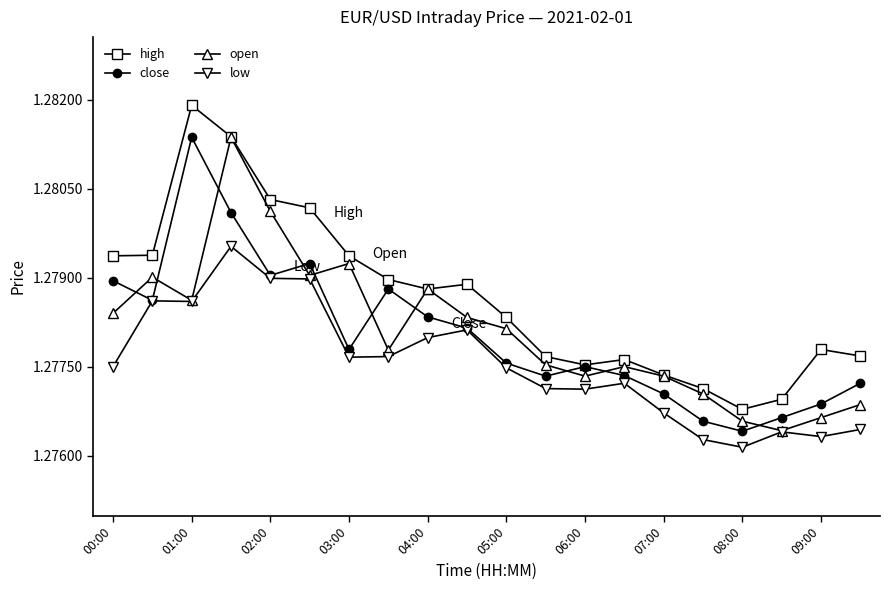

Which series has the largest total across all categories?

high